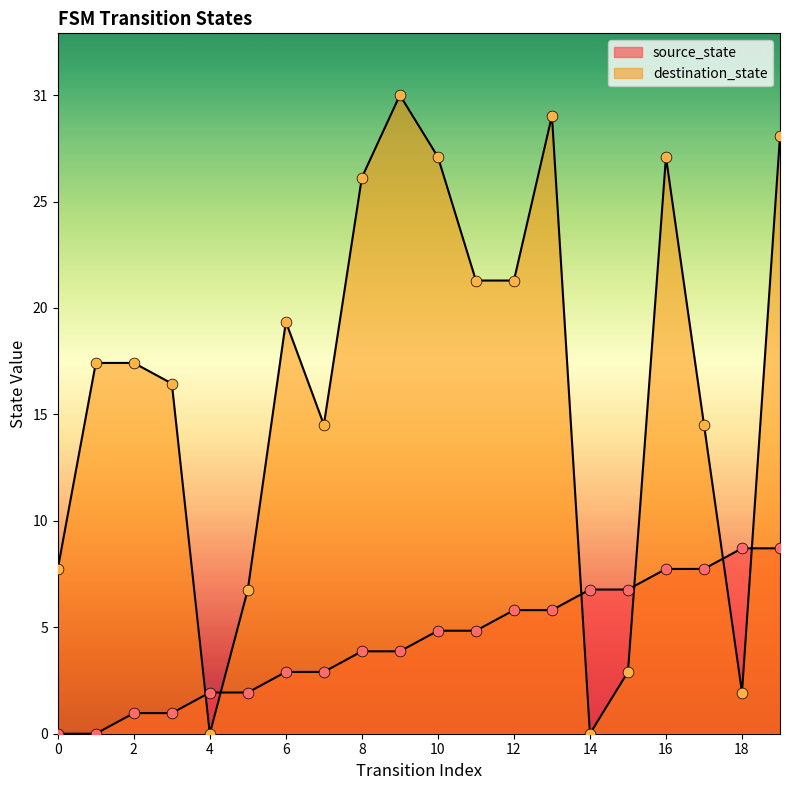

Which series reaches the minimum Y coordinate?

source_state